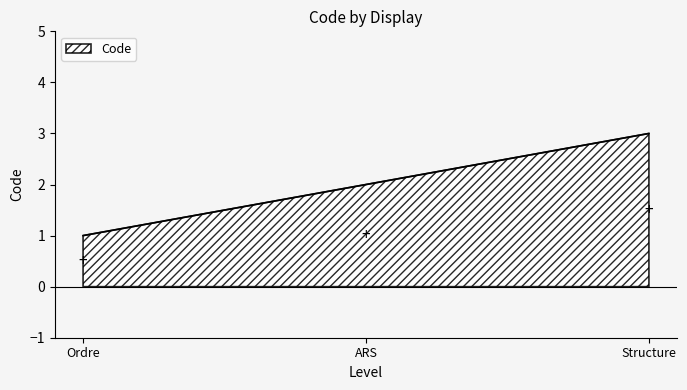

Rank the categories by value from highest to lowest.

Structure, ARS, Ordre